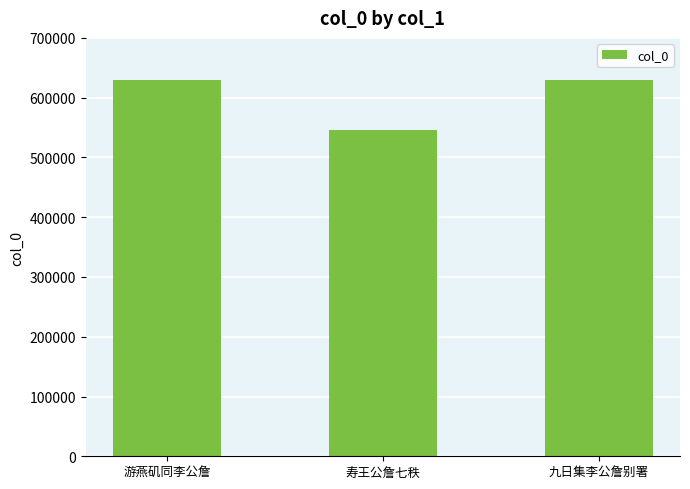

What is the difference between the maximum and minimum values?

83891